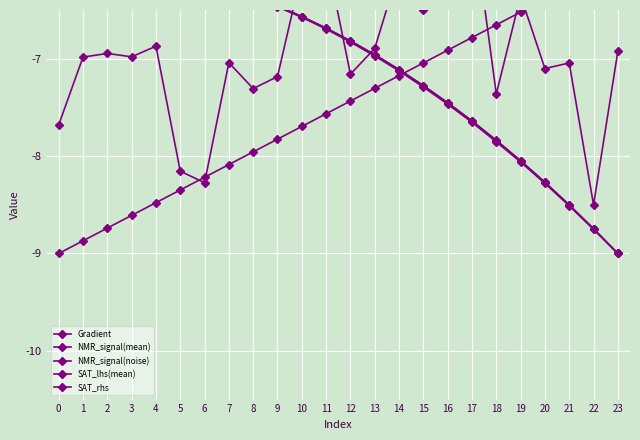

Is the value of SAT_rhs at 2 greater than the value of NMR_signal(mean) at 11?

Yes